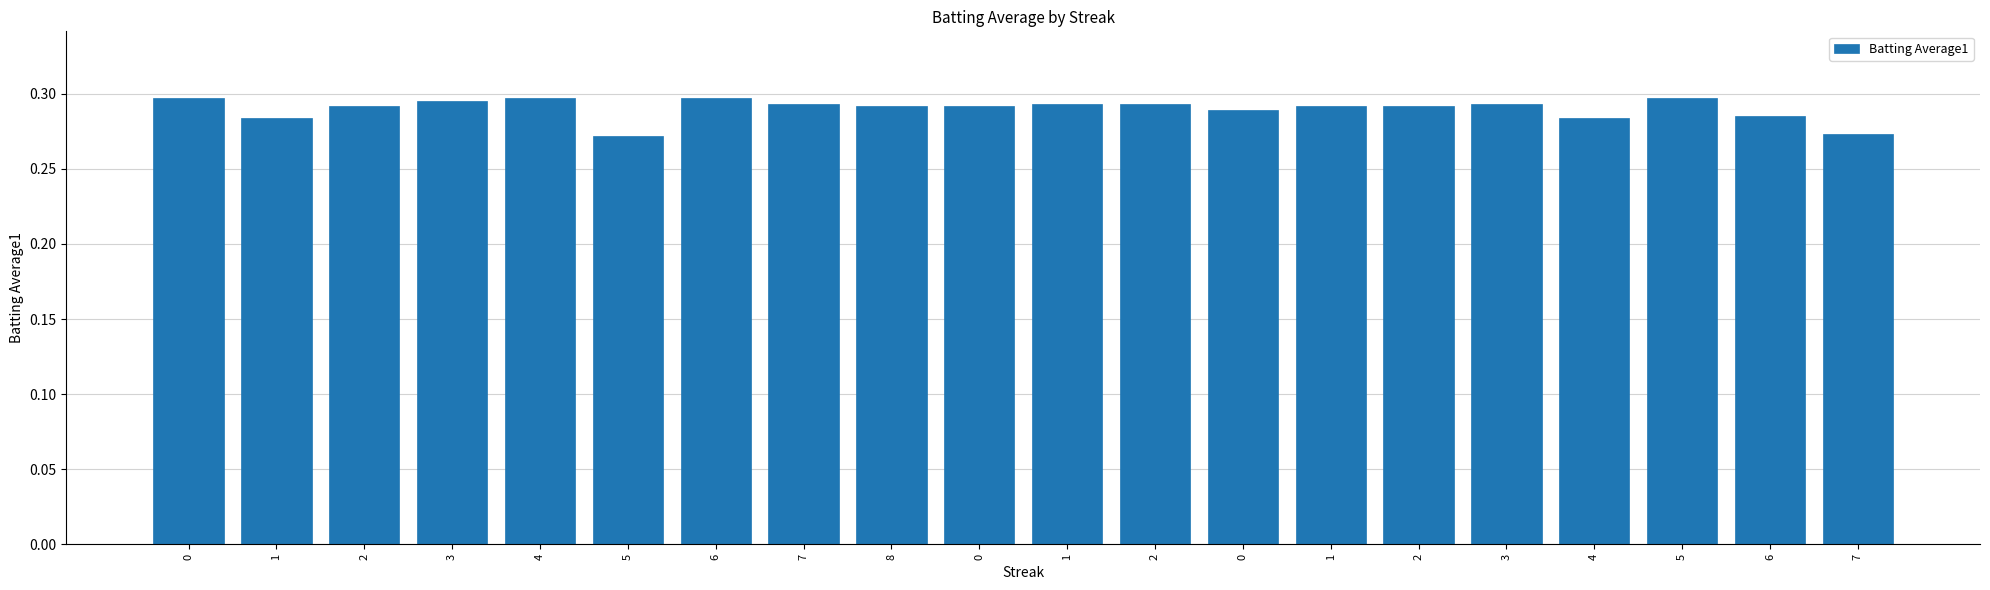

What is the maximum value shown in the chart?

0.3